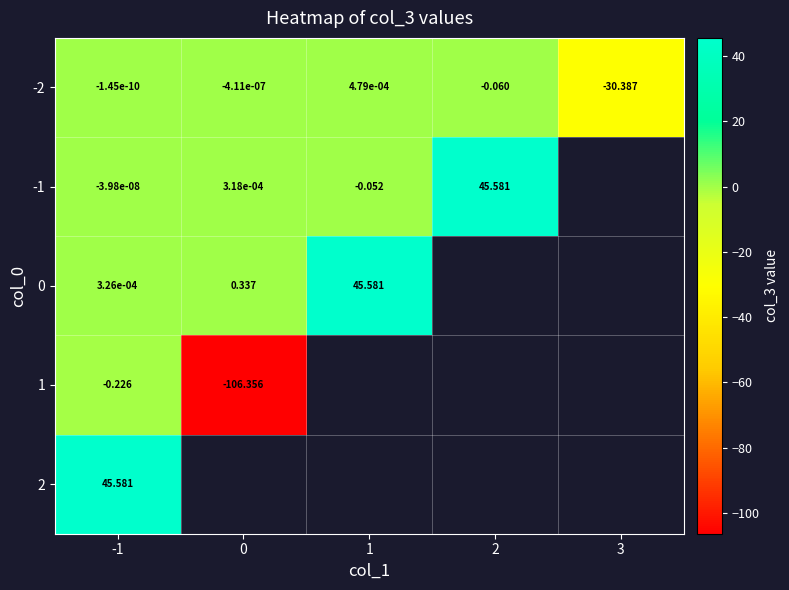

How many data points does each series have?

5